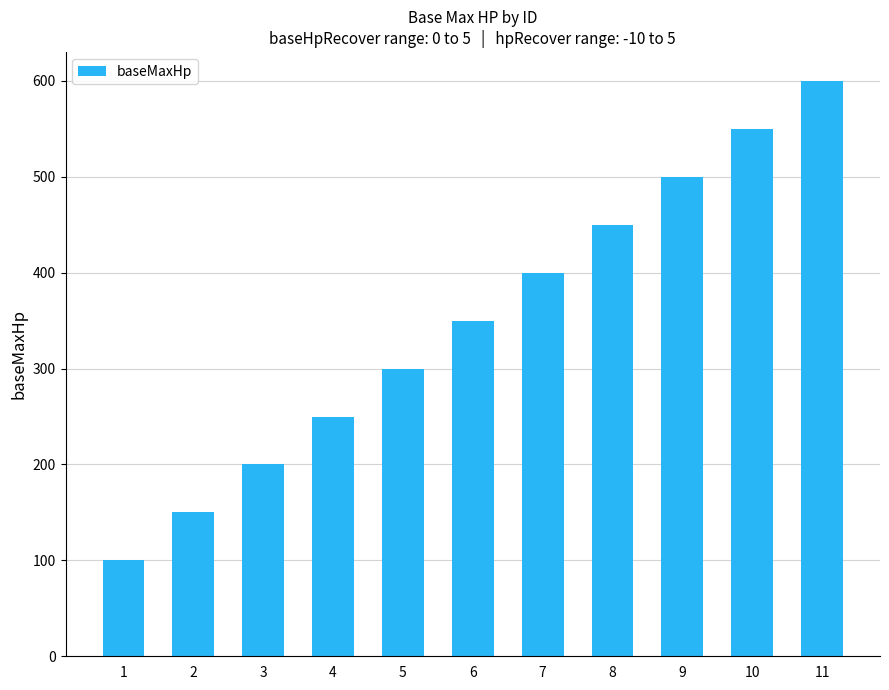

What is the value of the 8th bar from the left?

450